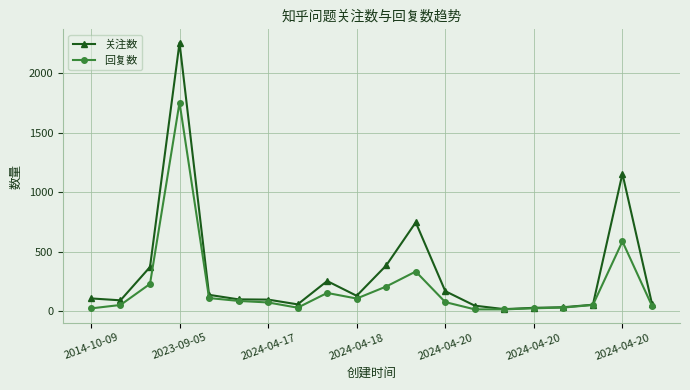

Rank the series by their average value, from highest to lowest.

关注数, 回复数